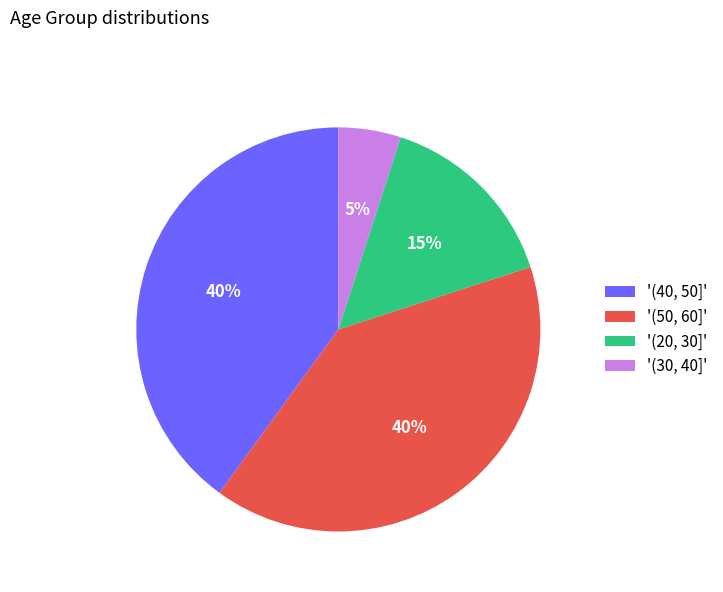

Is the sum of '(30, 40]' and '(50, 60]' greater than half?

No